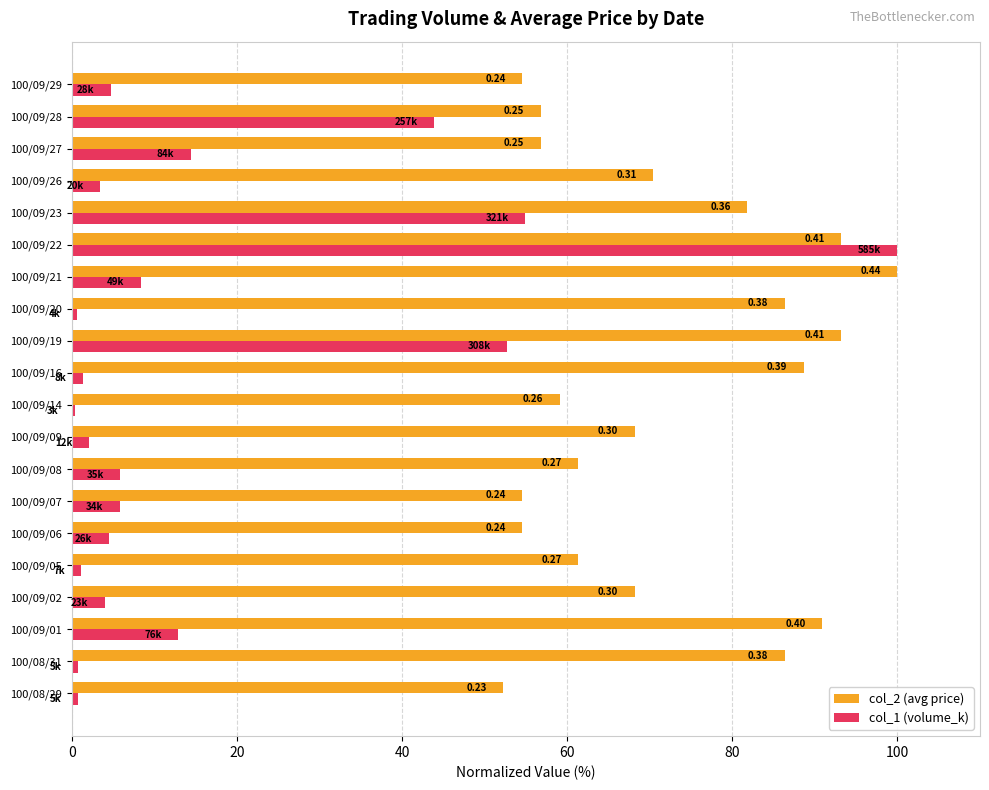

What are all the series names shown in the legend?

col_2 (avg price), col_1 (volume_k)